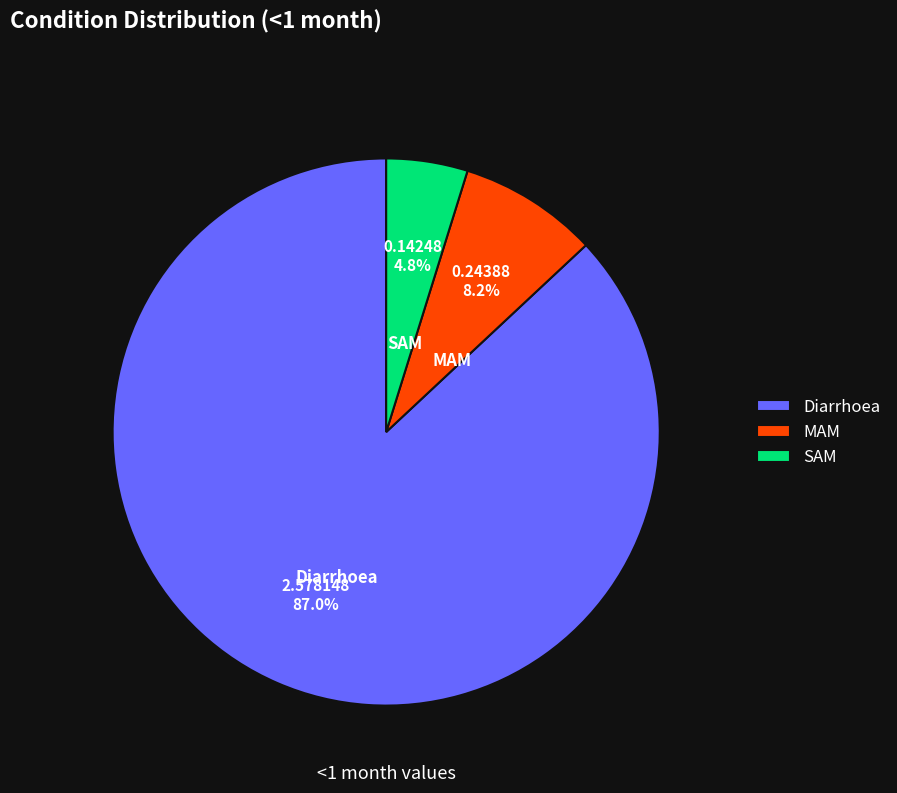

What percentage is the Diarrhoea slice, to the nearest percent?

87%